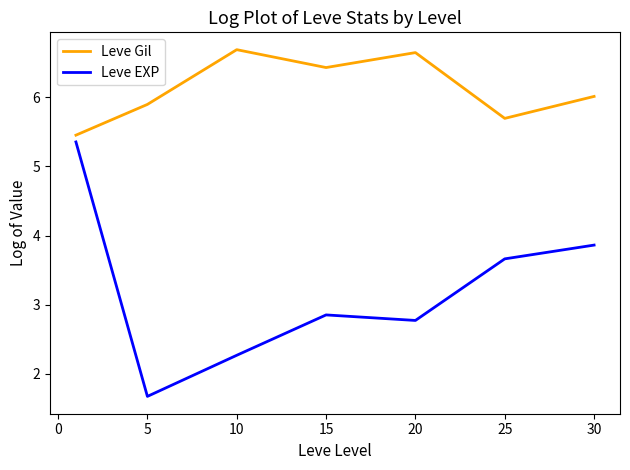

True or false: Leve EXP and Leve Gil cross at least once.

False